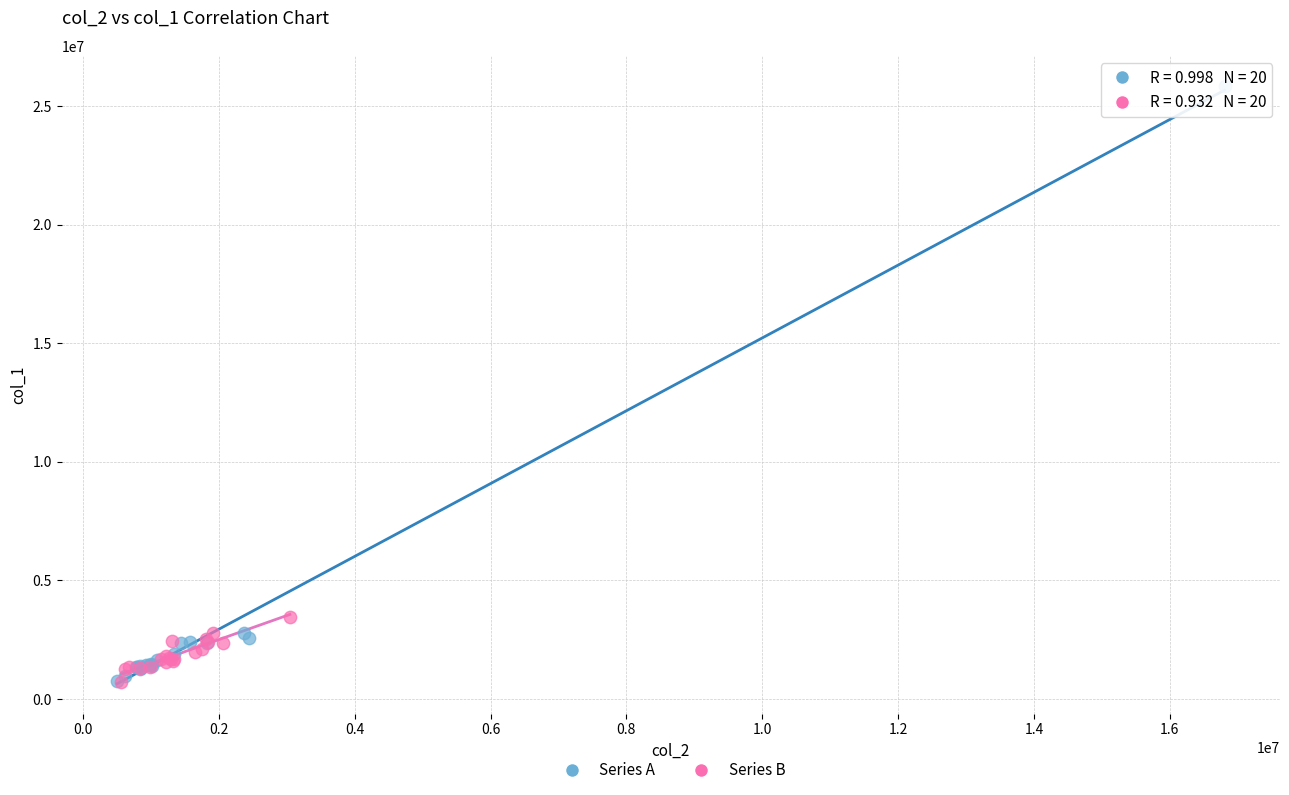

Which series contains the highest Y value?

Series A